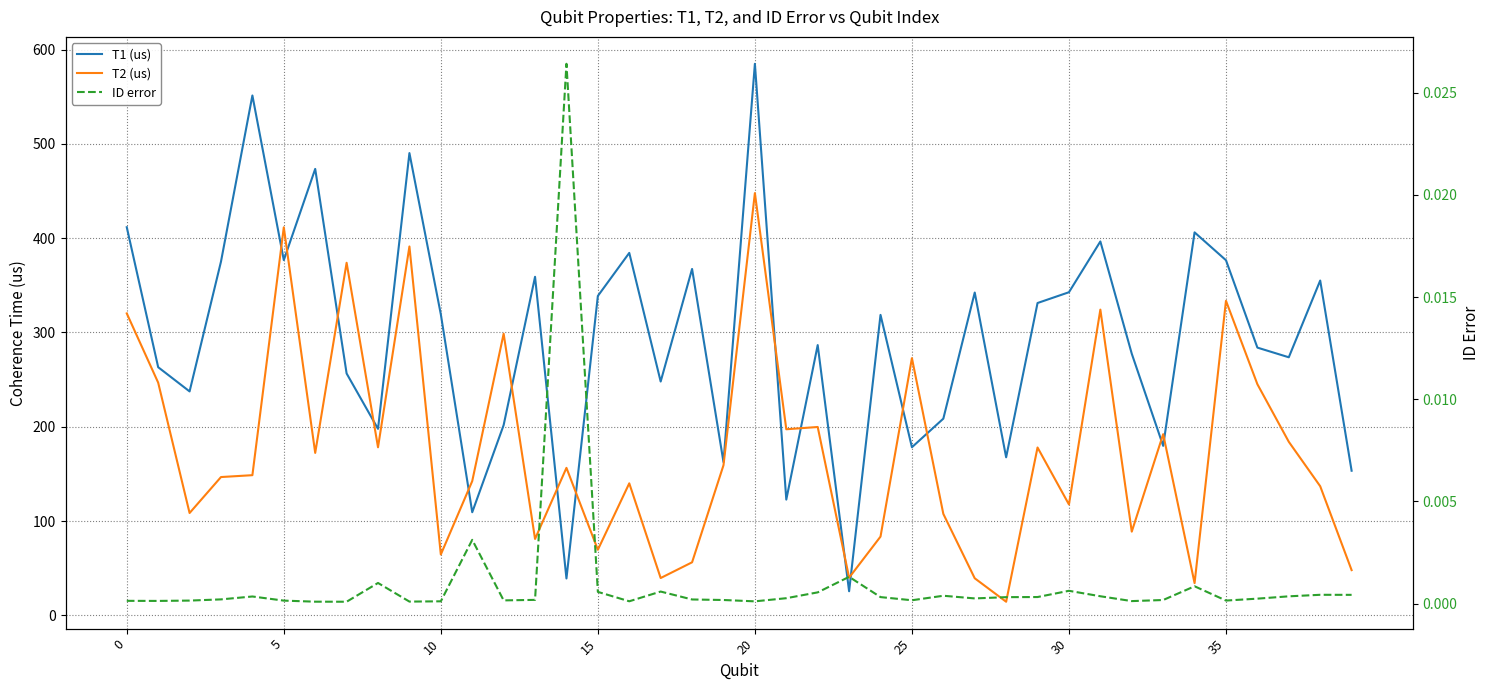

What value does the T2 (us) series have at 12?

298.7